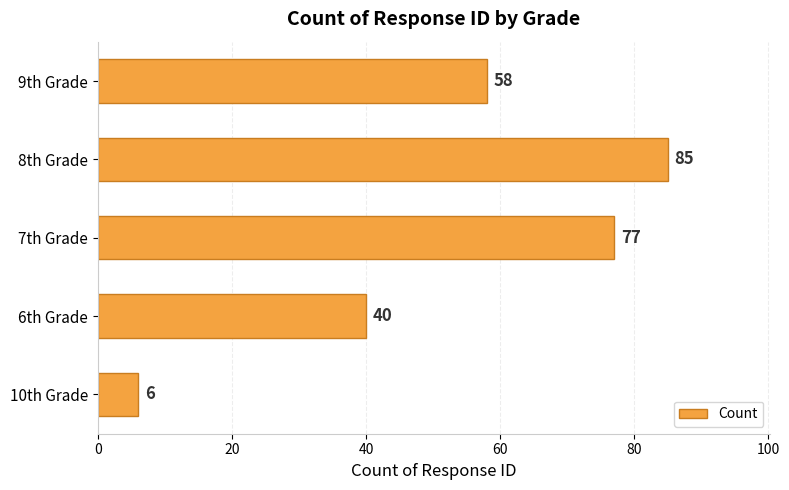

What is the difference between the values at 8th Grade and 10th Grade?

79